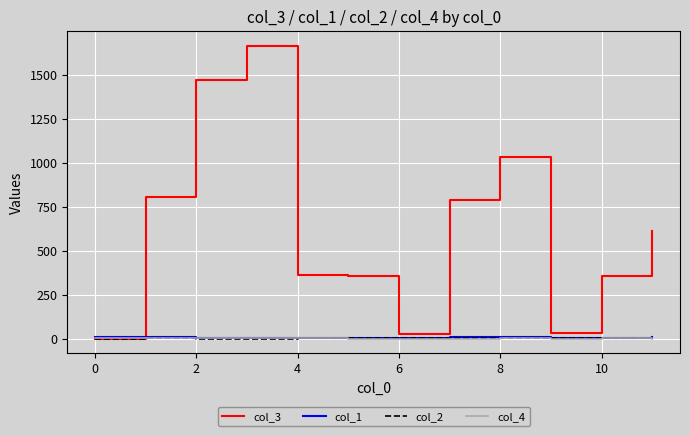

Which series has the widest spread of values?

col_3